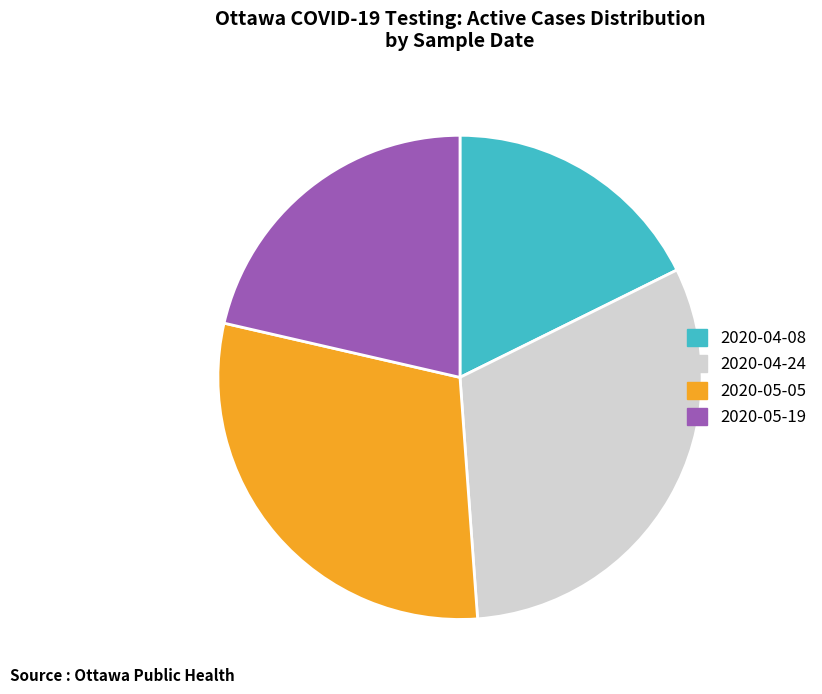

Is the sum of 2020-05-19 and 2020-05-05 greater than half?

Yes